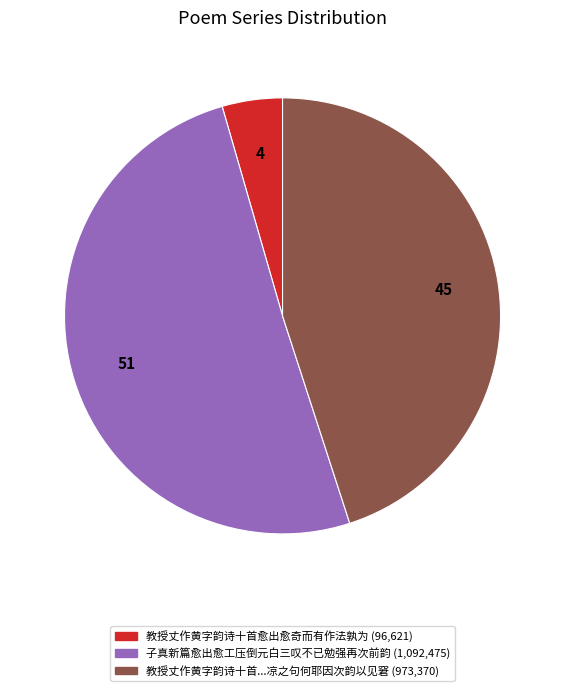

Is there a majority slice in this chart?

Yes